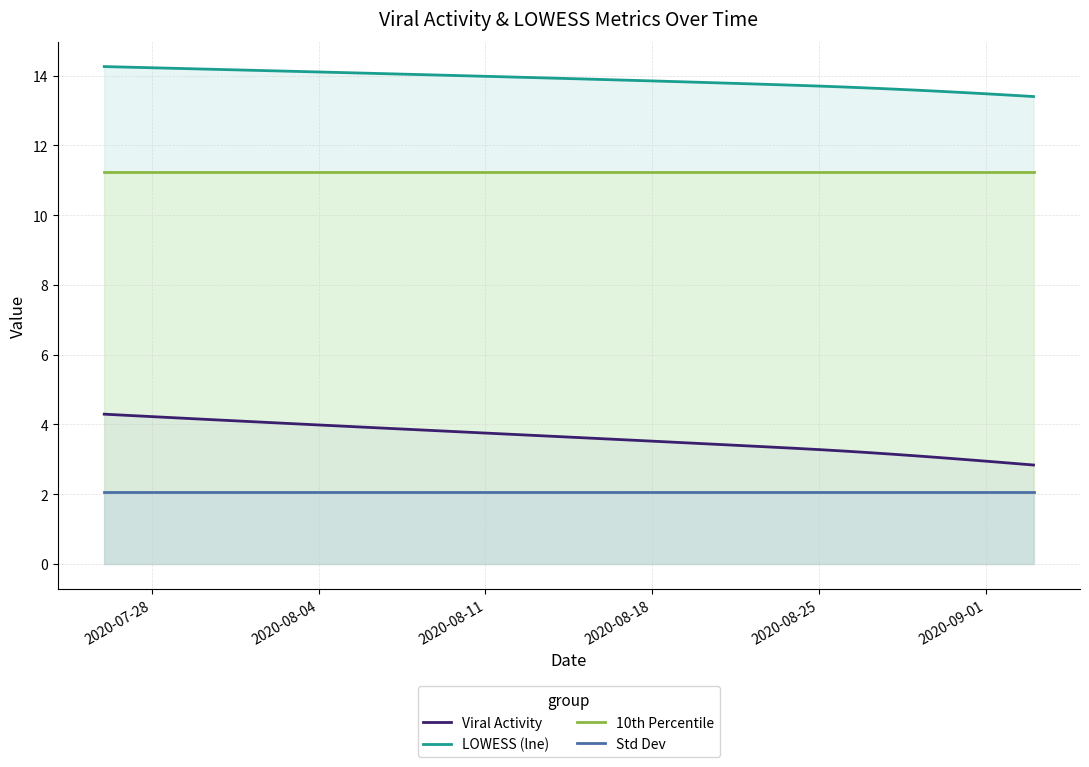

What is the average value of the Std Dev series?

2.1